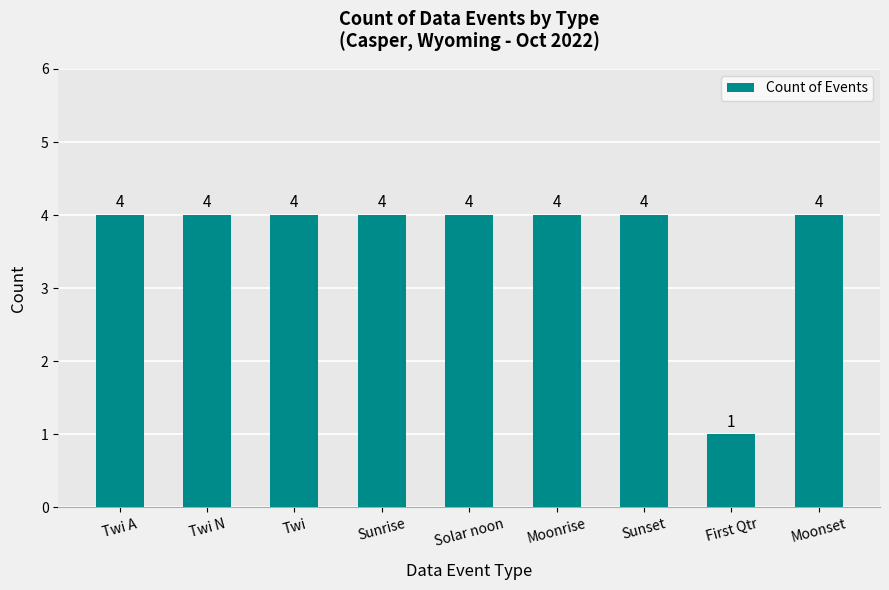

Approximately how many times larger is the value at Twi N compared to Solar noon?

1.0